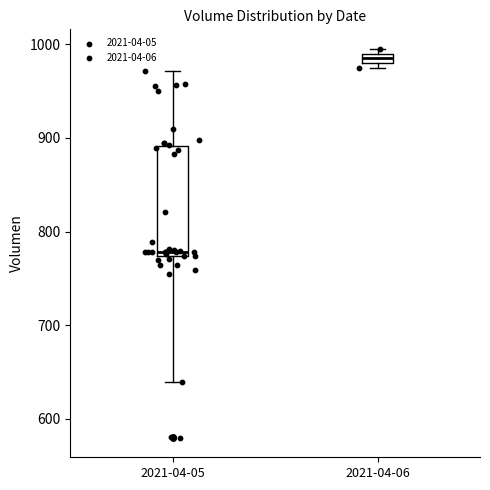

Where is the lower edge of the box for 2021-04-06 on the y-axis? The values are not printed on the chart, so give them approximately, as read against the axis.

980